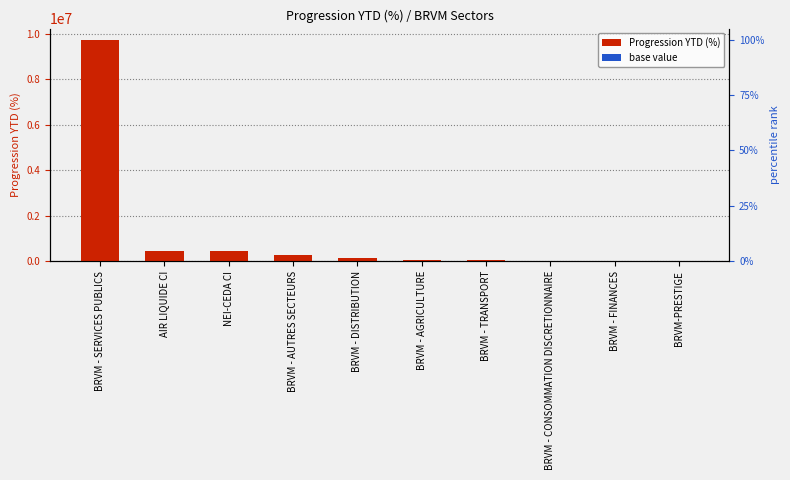

Read the Progression YTD (%) value at NEI-CEDA CI.

416211.7